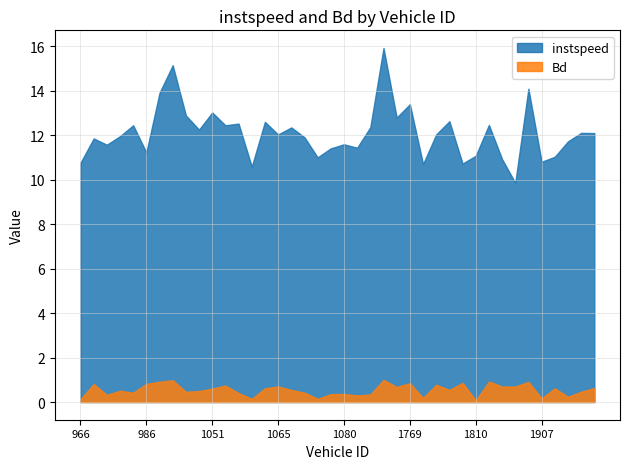

How many values in the instspeed series are below 12?

19